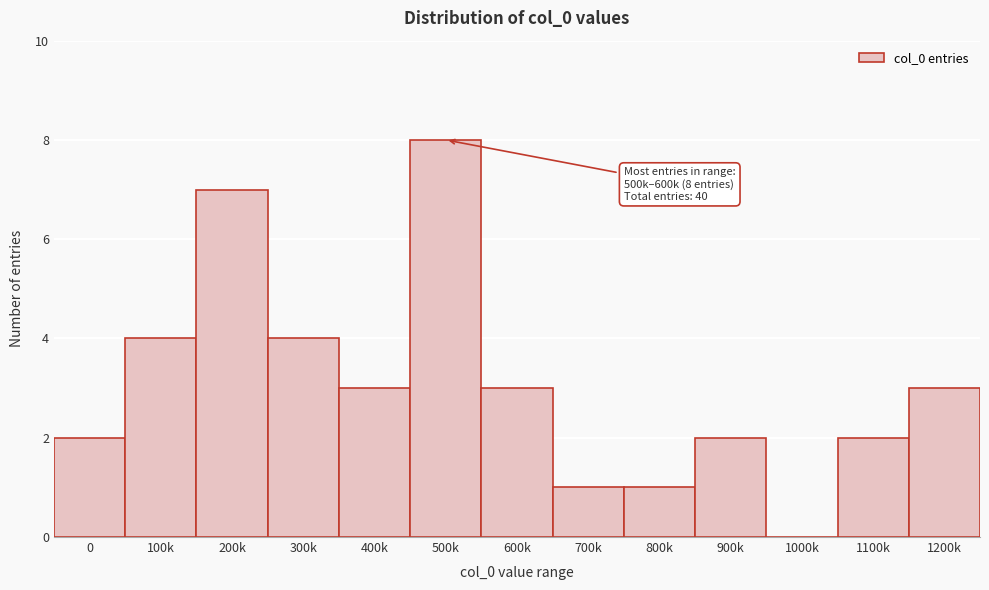

Reading right to left, extract all data points from this chart.

1200k=3	1100k=2	1000k=0	900k=2	800k=1	700k=1	600k=3	500k=8	400k=3	300k=4	200k=7	100k=4	0=2